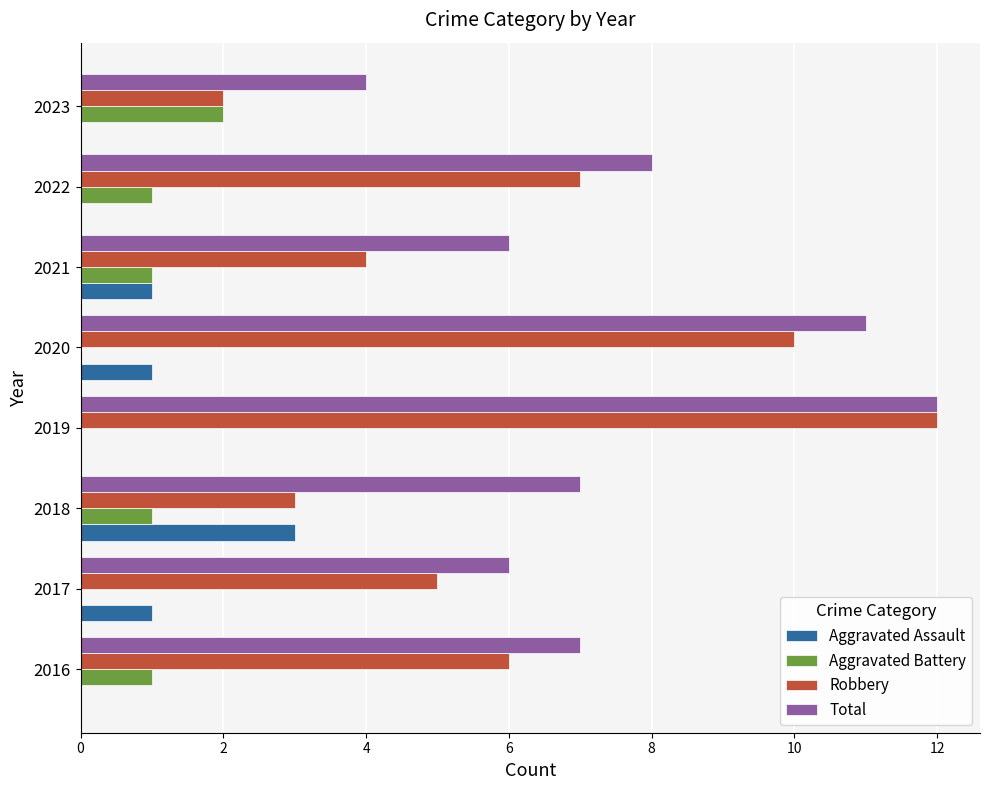

Between 2019 and 2022, which series saw the biggest shift?

Robbery